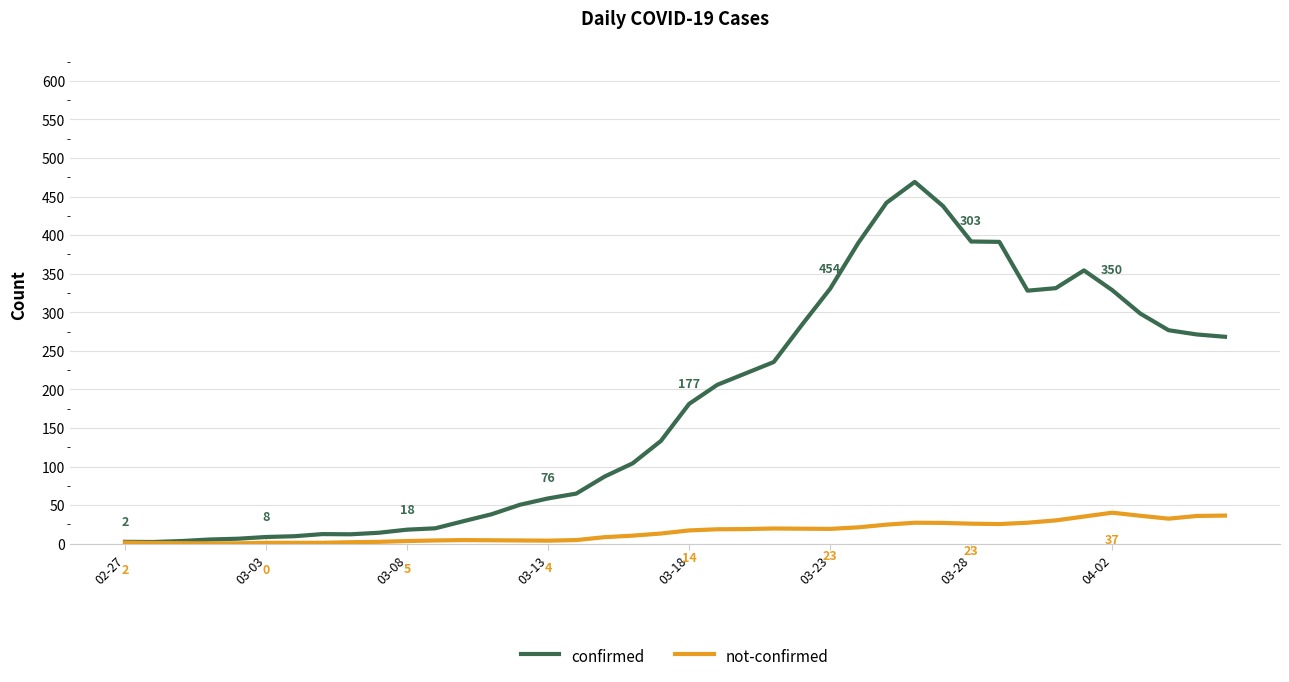

List the series in order of their overall mean, highest first.

confirmed, not-confirmed